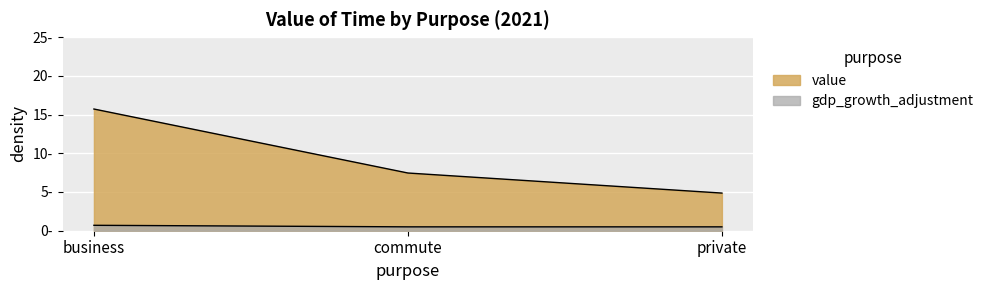

Rank the categories by gdp_growth_adjustment value from highest to lowest.

business, commute, private